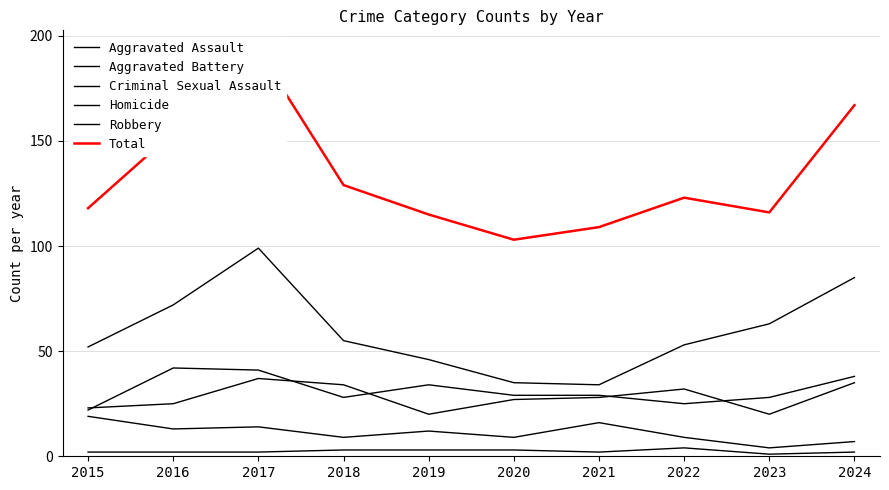

Rank the series at 2023 from lowest to highest value.

Homicide, Criminal Sexual Assault, Aggravated Battery, Aggravated Assault, Robbery, Total